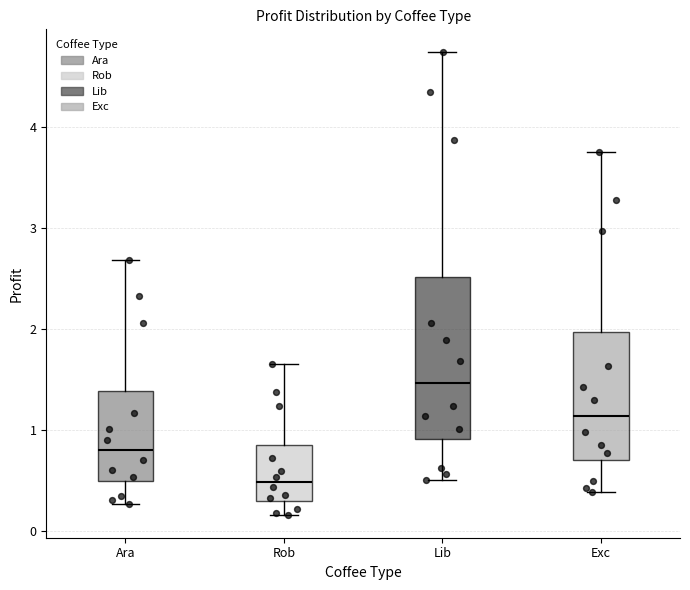

Which box is the tallest, from its lower edge to its upper edge?

Lib